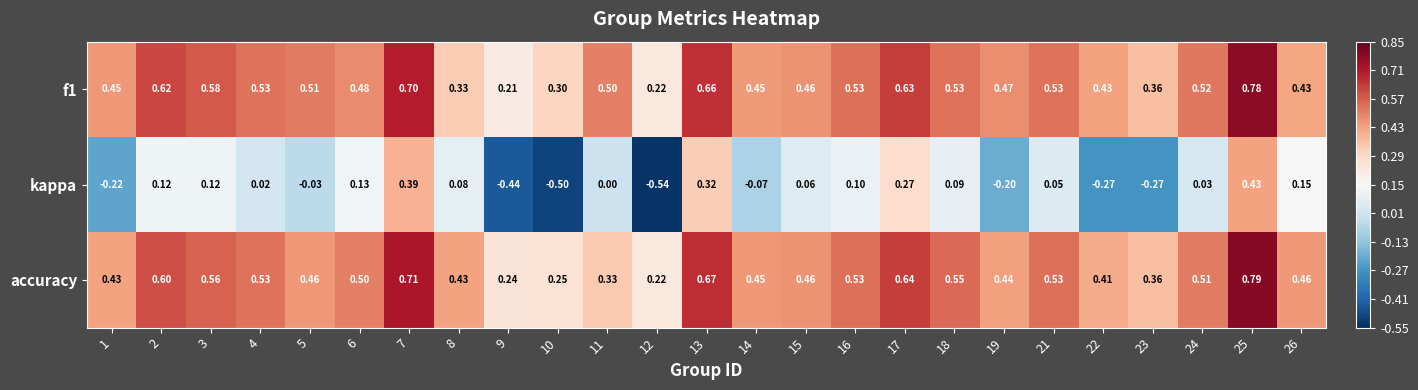

Which series has the largest range (max minus min)?

kappa